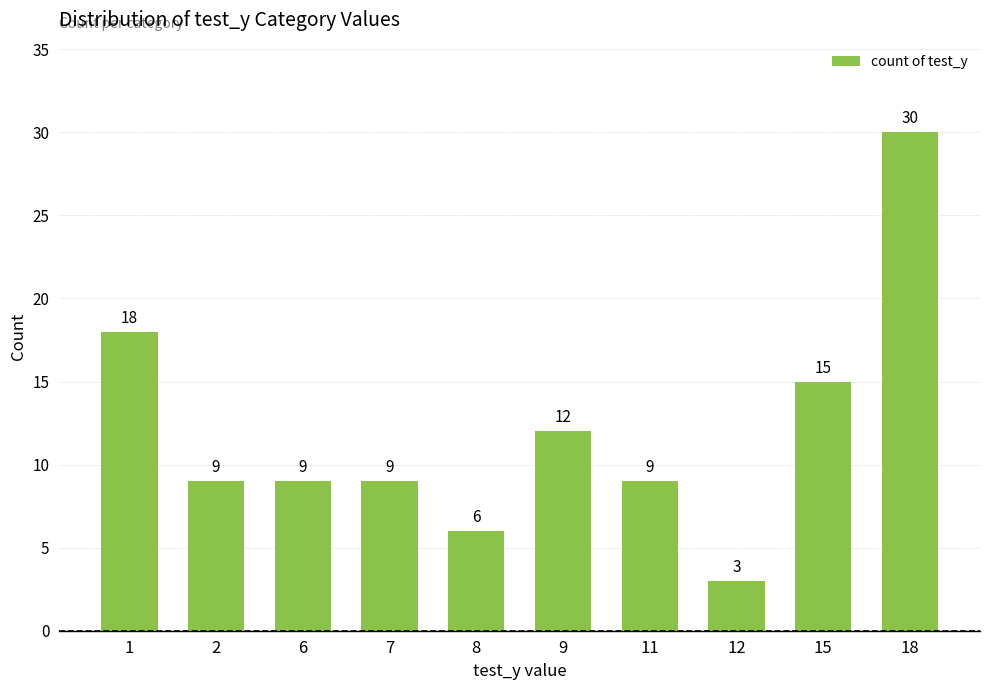

What is the difference between the maximum and minimum values?

27